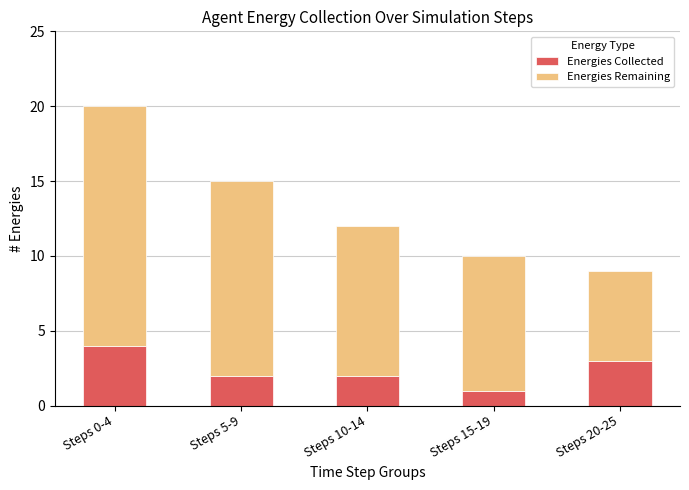

Count the number of data series in this chart.

2